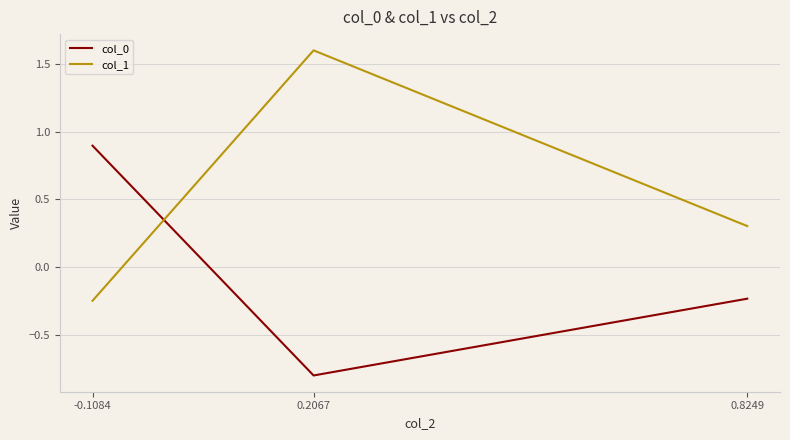

Which category has the highest value in the col_0 series?

-0.1084